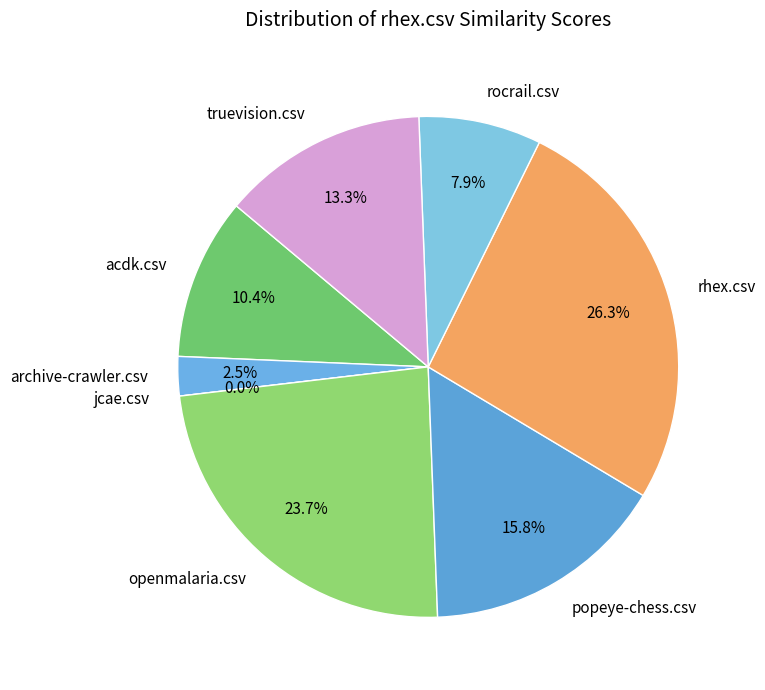

How many segments does this pie chart have?

8